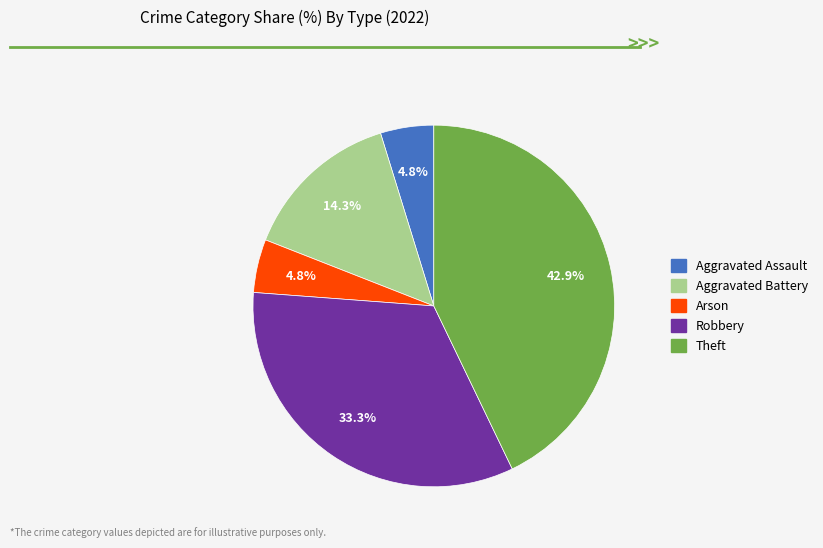

What is the largest slice in the pie chart?

Theft